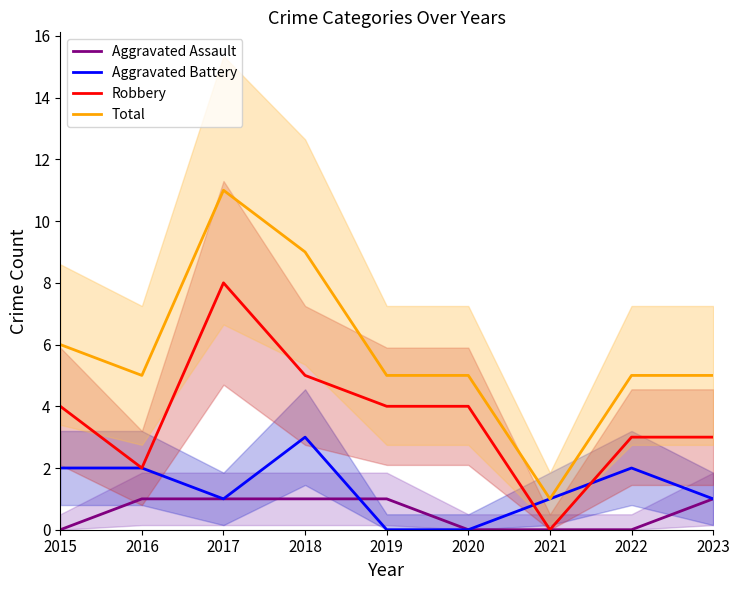

Reading left to right, extract all data points from this chart.

Aggravated Assault: 0	1	1	1	1	0	0	0	1
Aggravated Battery: 2	2	1	3	0	0	1	2	1
Robbery: 4	2	8	5	4	4	0	3	3
Total: 6	5	11	9	5	5	1	5	5